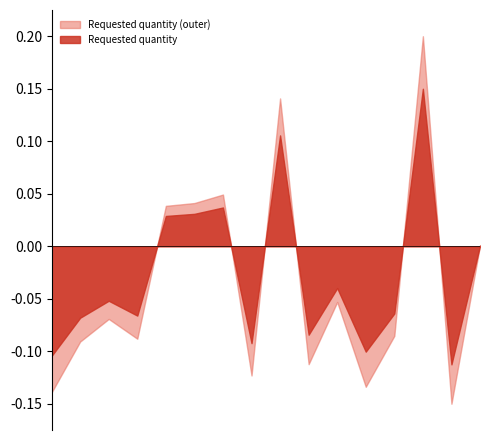

Which series has the largest range (max minus min)?

Requested quantity (outer)